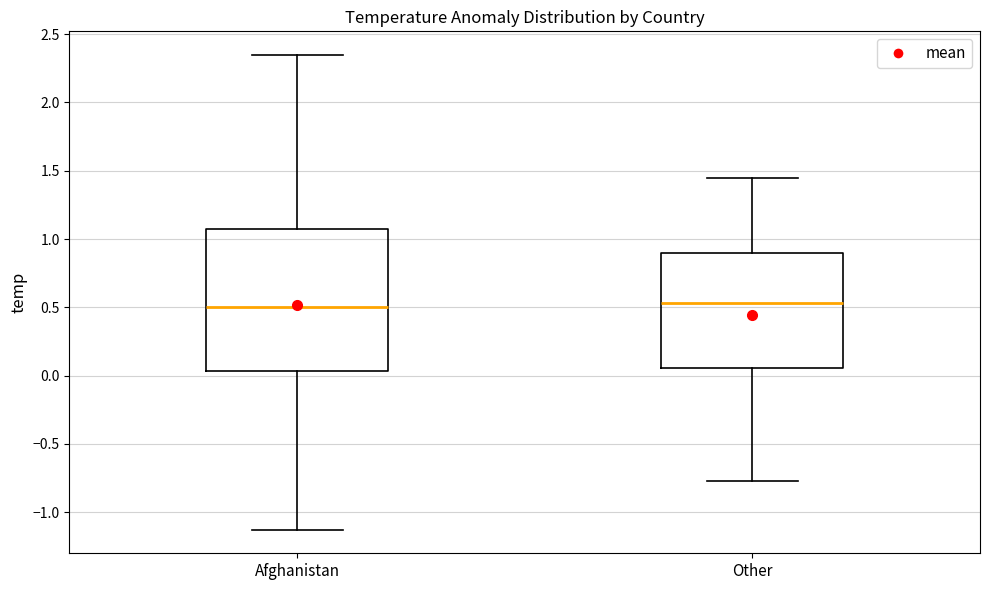

Which box is the tallest, from its lower edge to its upper edge?

Afghanistan